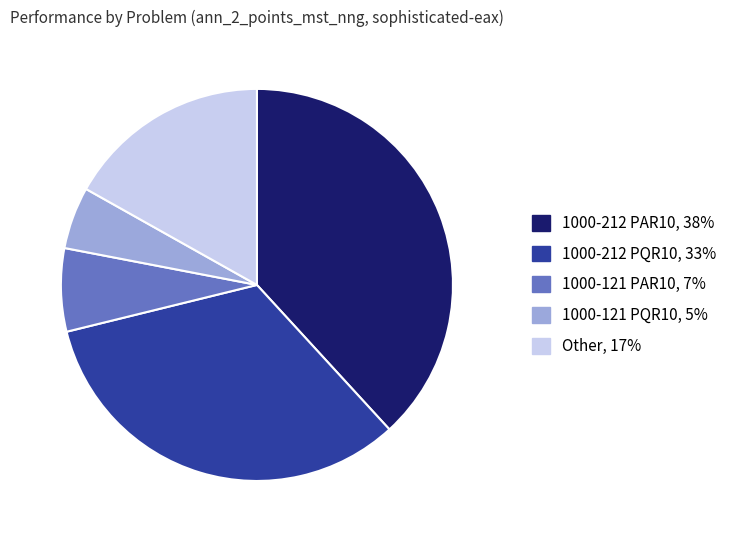

Is there a majority slice in this chart?

No